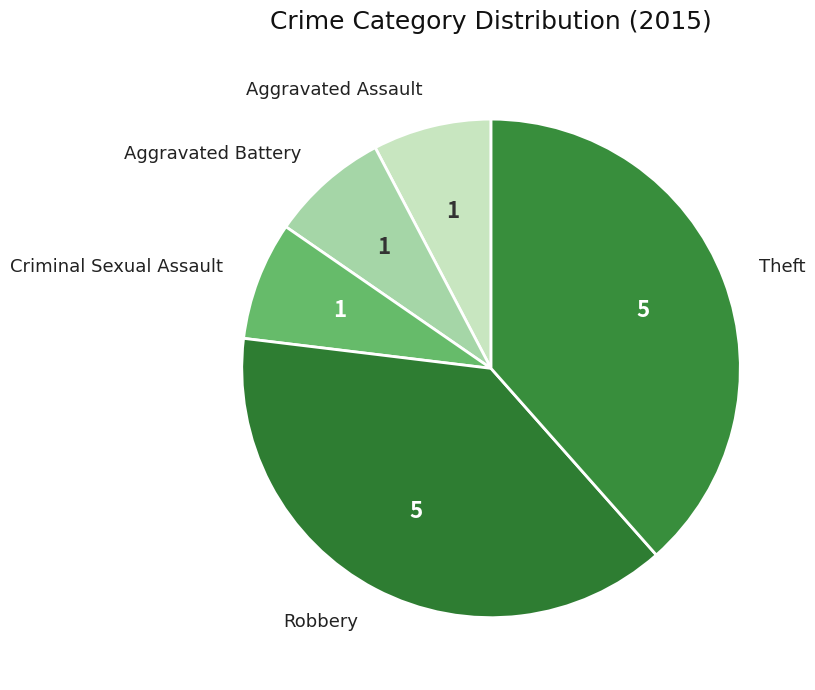

Does Theft represent more than half of the total?

No